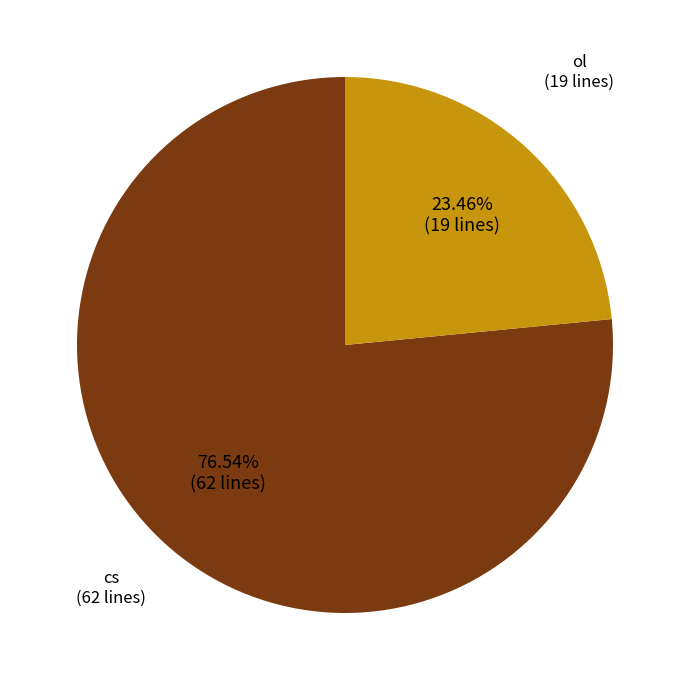

Does any single category account for the majority?

Yes